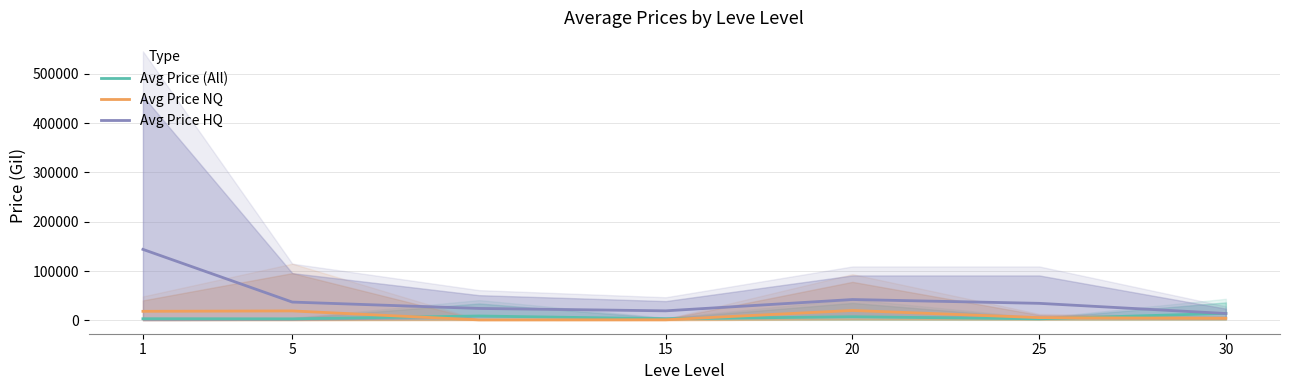

What is the lowest value of the Avg Price NQ series?

894.7